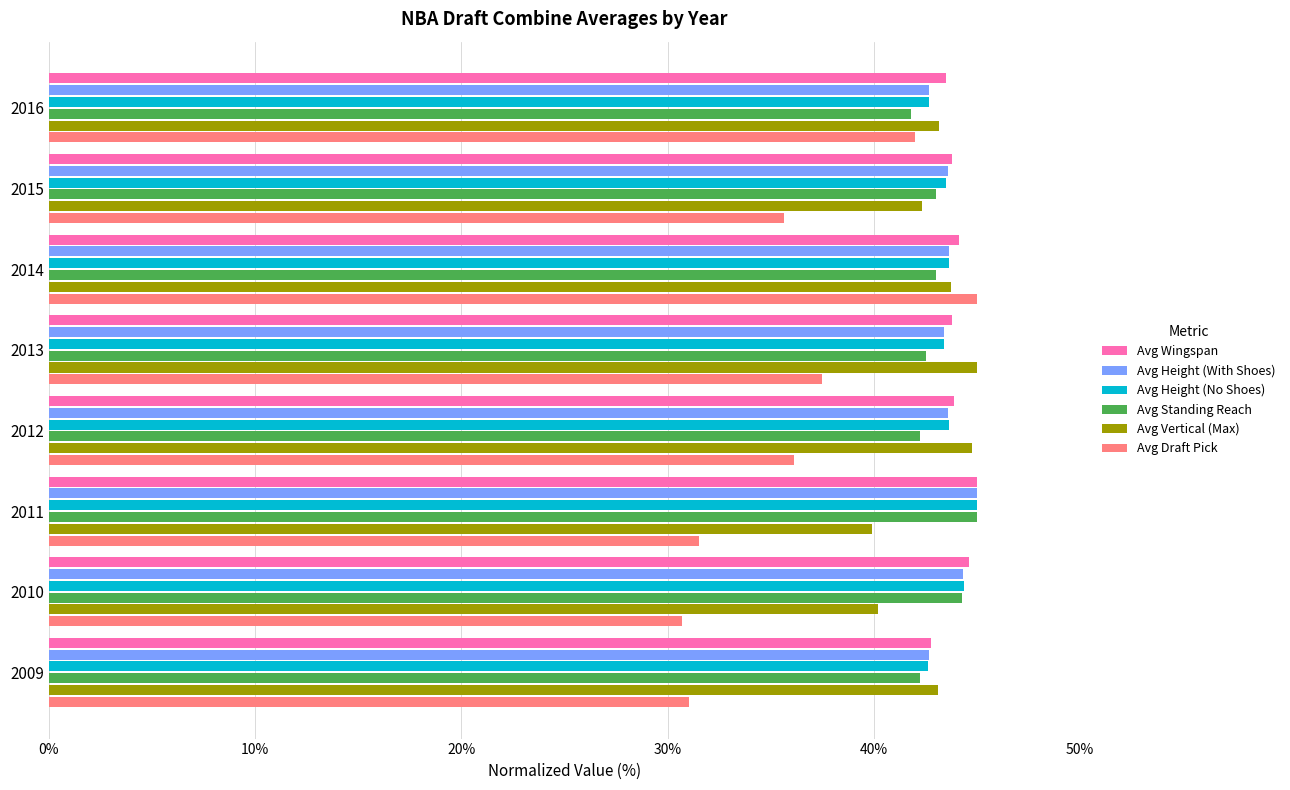

What is the difference between the second highest and second lowest values in the Avg Vertical (Max) series?

4.6